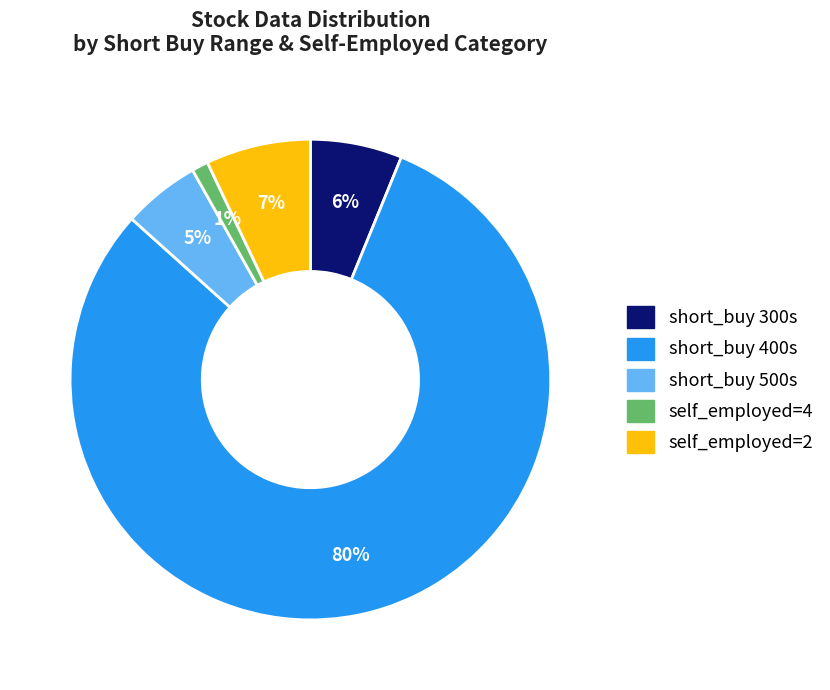

Is there any slice that represents more than half of the pie?

Yes